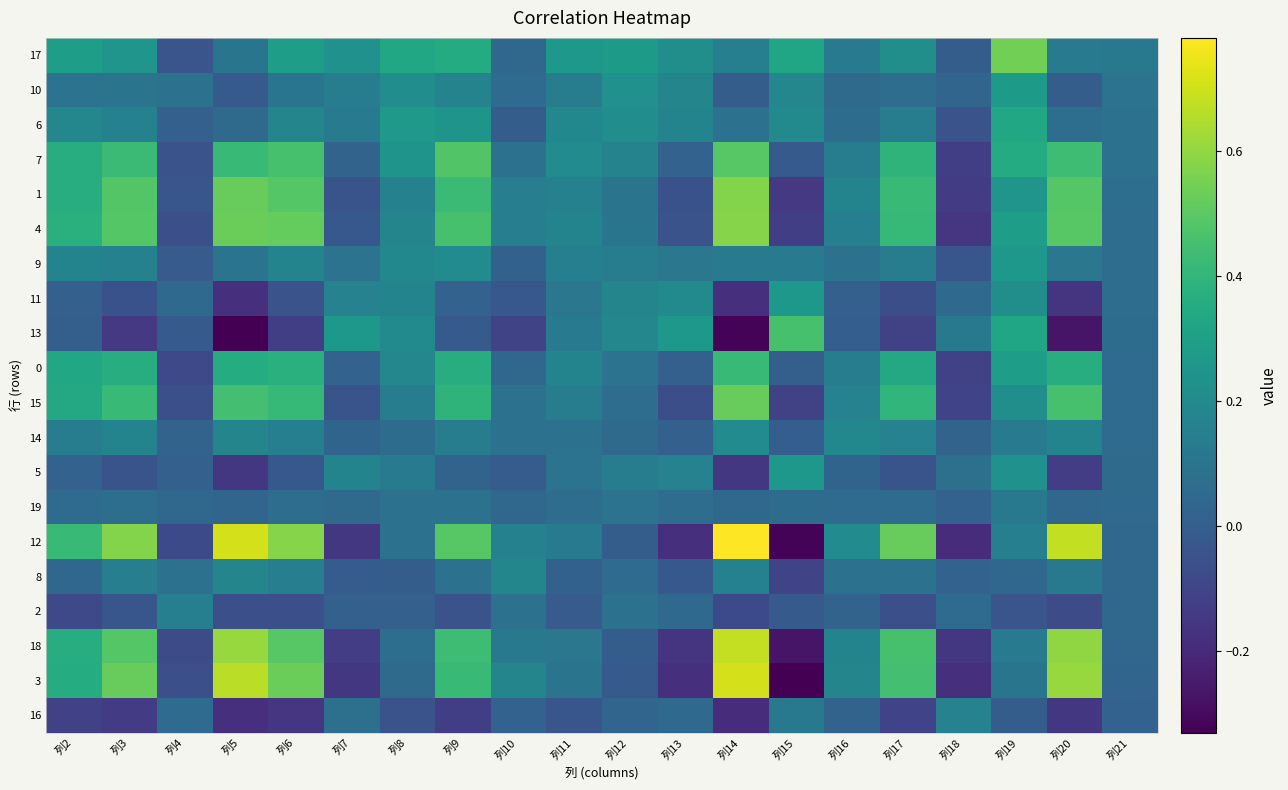

Reading right to left, extract all data points from this chart.

17: 列21=0.1	列20=0.1	列19=0.5	列18=-0.0	列17=0.2	列16=0.1	列15=0.3	列14=0.1	列13=0.2	列12=0.3	列11=0.3	列10=0.0	列9=0.4	列8=0.3	列7=0.2	列6=0.3	列5=0.1	列4=-0.0	列3=0.2	列2=0.3
10: 列21=0.1	列20=-0.0	列19=0.3	列18=0.0	列17=0.1	列16=0.1	列15=0.2	列14=-0.0	列13=0.2	列12=0.2	列11=0.1	列10=0.1	列9=0.2	列8=0.2	列7=0.1	列6=0.1	列5=-0.0	列4=0.1	列3=0.1	列2=0.1
6: 列21=0.1	列20=0.1	列19=0.3	列18=-0.0	列17=0.1	列16=0.1	列15=0.2	列14=0.1	列13=0.2	列12=0.2	列11=0.2	列10=-0.0	列9=0.2	列8=0.3	列7=0.1	列6=0.2	列5=0.1	列4=0.0	列3=0.2	列2=0.2
7: 列21=0.1	列20=0.4	列19=0.4	列18=-0.1	列17=0.4	列16=0.1	列15=-0.0	列14=0.5	列13=0.0	列12=0.2	列11=0.2	列10=0.1	列9=0.5	列8=0.2	列7=0.0	列6=0.5	列5=0.4	列4=-0.0	列3=0.4	列2=0.4
1: 列21=0.1	列20=0.5	列19=0.2	列18=-0.1	列17=0.4	列16=0.2	列15=-0.1	列14=0.6	列13=-0.1	列12=0.1	列11=0.2	列10=0.1	列9=0.4	列8=0.2	列7=-0.0	列6=0.5	列5=0.5	列4=-0.0	列3=0.5	列2=0.4
4: 列21=0.1	列20=0.5	列19=0.3	列18=-0.2	列17=0.4	列16=0.1	列15=-0.1	列14=0.6	列13=-0.0	列12=0.1	列11=0.2	列10=0.1	列9=0.5	列8=0.2	列7=-0.0	列6=0.5	列5=0.5	列4=-0.1	列3=0.5	列2=0.4
9: 列21=0.1	列20=0.1	列19=0.3	列18=-0.0	列17=0.1	列16=0.1	列15=0.1	列14=0.1	列13=0.1	列12=0.1	列11=0.2	列10=0.0	列9=0.2	列8=0.2	列7=0.1	列6=0.2	列5=0.1	列4=-0.0	列3=0.2	列2=0.2
11: 列21=0.1	列20=-0.2	列19=0.2	列18=0.0	列17=-0.1	列16=0.0	列15=0.3	列14=-0.2	列13=0.2	列12=0.2	列11=0.1	列10=-0.0	列9=0.0	列8=0.2	列7=0.2	列6=-0.0	列5=-0.2	列4=0.1	列3=-0.1	列2=0.0
13: 列21=0.1	列20=-0.3	列19=0.3	列18=0.1	列17=-0.1	列16=0.0	列15=0.5	列14=-0.3	列13=0.3	列12=0.2	列11=0.1	列10=-0.1	列9=-0.0	列8=0.2	列7=0.3	列6=-0.1	列5=-0.3	列4=-0.0	列3=-0.1	列2=0.0
0: 列21=0.1	列20=0.4	列19=0.3	列18=-0.1	列17=0.3	列16=0.1	列15=0.0	列14=0.4	列13=0.0	列12=0.1	列11=0.2	列10=0.0	列9=0.4	列8=0.2	列7=0.0	列6=0.4	列5=0.4	列4=-0.1	列3=0.4	列2=0.3
15: 列21=0.1	列20=0.5	列19=0.2	列18=-0.1	列17=0.4	列16=0.2	列15=-0.1	列14=0.5	列13=-0.1	列12=0.1	列11=0.1	列10=0.1	列9=0.4	列8=0.1	列7=-0.0	列6=0.4	列5=0.4	列4=-0.1	列3=0.4	列2=0.3
14: 列21=0.1	列20=0.2	列19=0.1	列18=0.0	列17=0.2	列16=0.2	列15=0.0	列14=0.2	列13=0.0	列12=0.1	列11=0.1	列10=0.1	列9=0.1	列8=0.1	列7=0.0	列6=0.1	列5=0.2	列4=0.0	列3=0.2	列2=0.1
5: 列21=0.1	列20=-0.1	列19=0.2	列18=0.1	列17=-0.0	列16=0.0	列15=0.3	列14=-0.1	列13=0.2	列12=0.1	列11=0.1	列10=-0.0	列9=0.0	列8=0.1	列7=0.2	列6=-0.0	列5=-0.1	列4=0.0	列3=-0.0	列2=0.0
19: 列21=0.0	列20=0.0	列19=0.1	列18=0.0	列17=0.1	列16=0.1	列15=0.1	列14=0.0	列13=0.1	列12=0.1	列11=0.1	列10=0.0	列9=0.1	列8=0.1	列7=0.1	列6=0.1	列5=0.0	列4=0.0	列3=0.1	列2=0.1
12: 列21=0.0	列20=0.7	列19=0.1	列18=-0.2	列17=0.5	列16=0.2	列15=-0.3	列14=0.8	列13=-0.2	列12=-0.0	列11=0.1	列10=0.2	列9=0.5	列8=0.1	列7=-0.1	列6=0.6	列5=0.7	列4=-0.1	列3=0.6	列2=0.4
8: 列21=0.0	列20=0.1	列19=0.0	列18=0.0	列17=0.1	列16=0.1	列15=-0.1	列14=0.2	列13=-0.0	列12=0.1	列11=0.0	列10=0.2	列9=0.1	列8=-0.0	列7=-0.0	列6=0.1	列5=0.2	列4=0.1	列3=0.1	列2=0.0
2: 列21=0.0	列20=-0.1	列19=-0.0	列18=0.1	列17=-0.1	列16=0.0	列15=-0.0	列14=-0.1	列13=0.1	列12=0.1	列11=-0.0	列10=0.1	列9=-0.0	列8=0.0	列7=0.0	列6=-0.1	列5=-0.1	列4=0.1	列3=-0.0	列2=-0.1
18: 列21=0.0	列20=0.6	列19=0.1	列18=-0.2	列17=0.5	列16=0.2	列15=-0.3	列14=0.7	列13=-0.2	列12=-0.0	列11=0.1	列10=0.1	列9=0.4	列8=0.1	列7=-0.1	列6=0.5	列5=0.6	列4=-0.1	列3=0.5	列2=0.4
3: 列21=0.0	列20=0.6	列19=0.1	列18=-0.2	列17=0.4	列16=0.2	列15=-0.3	列14=0.7	列13=-0.2	列12=-0.0	列11=0.1	列10=0.2	列9=0.4	列8=0.1	列7=-0.1	列6=0.5	列5=0.7	列4=-0.1	列3=0.5	列2=0.4
16: 列21=0.0	列20=-0.2	列19=-0.0	列18=0.2	列17=-0.1	列16=0.0	列15=0.1	列14=-0.2	列13=0.0	列12=0.0	列11=-0.0	列10=0.0	列9=-0.1	列8=-0.0	列7=0.1	列6=-0.2	列5=-0.2	列4=0.1	列3=-0.1	列2=-0.1